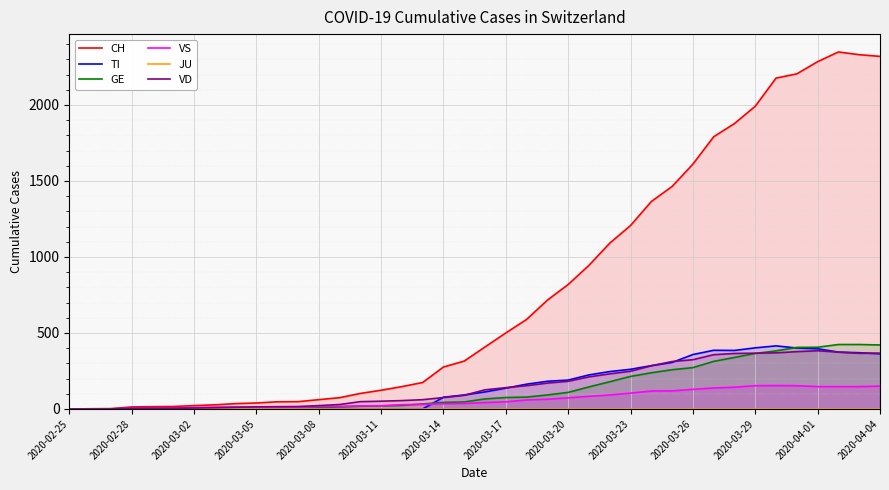

Is the value of TI at 28 greater than the value of VD at 22?

Yes